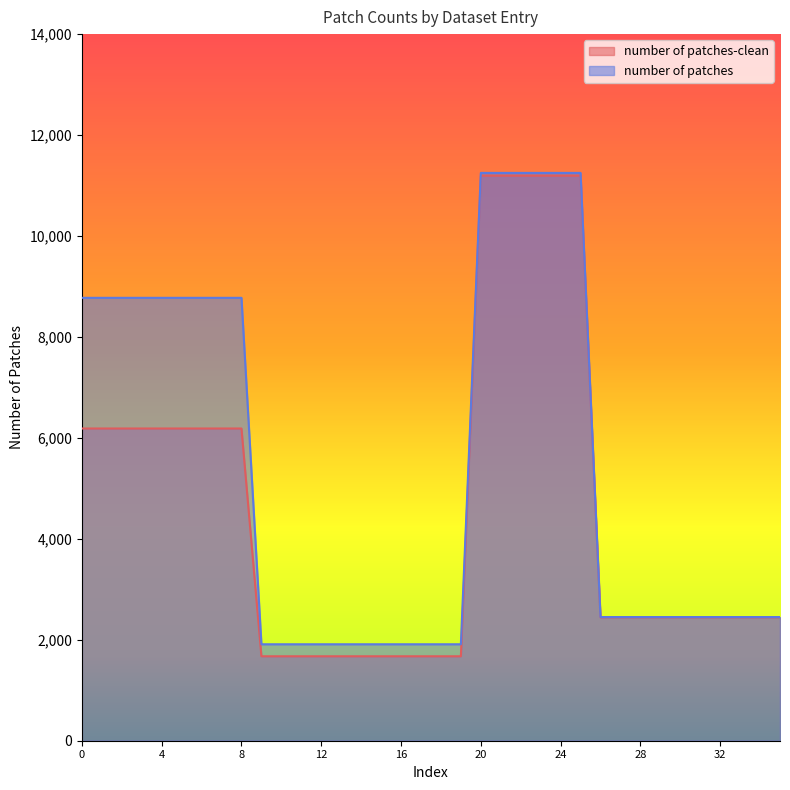

List the labels in order of number of patches value, largest first.

20, 21, 22, 23, 24, 25, 0, 1, 2, 3, 4, 5, 6, 7, 8, 26, 27, 28, 29, 30, 31, 32, 33, 34, 35, 9, 10, 11, 12, 13, 14, 15, 16, 17, 18, 19